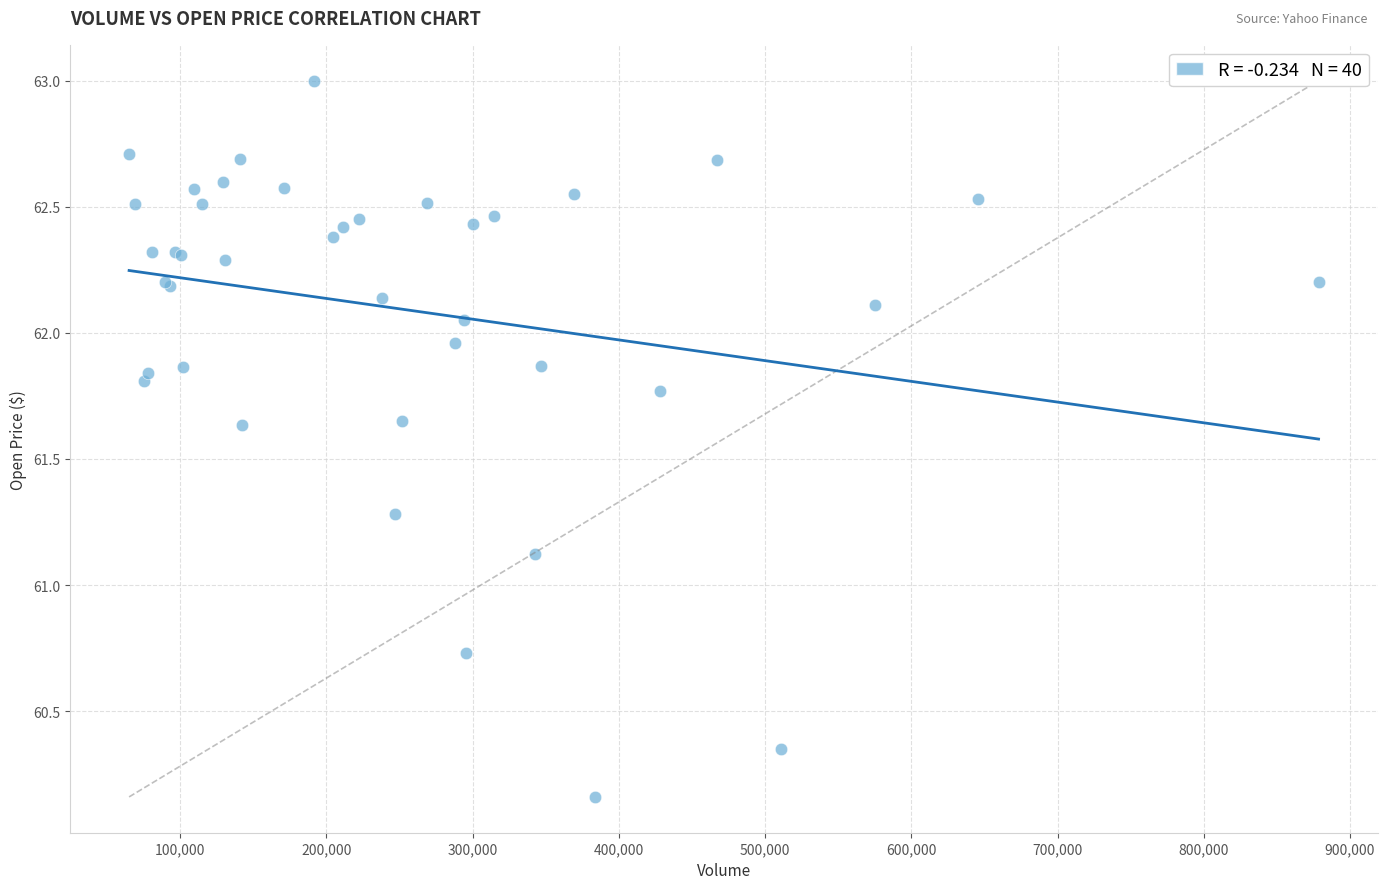

What Y value in the scatter plot is closest to 61?

61.1